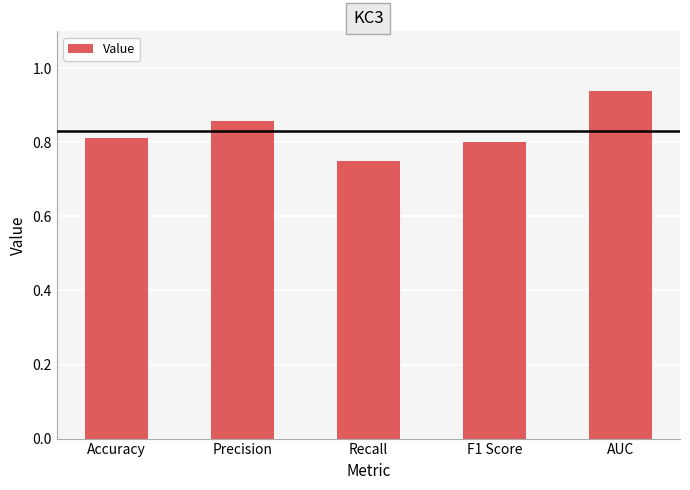

At which category does the chart reach its peak across all series?

AUC